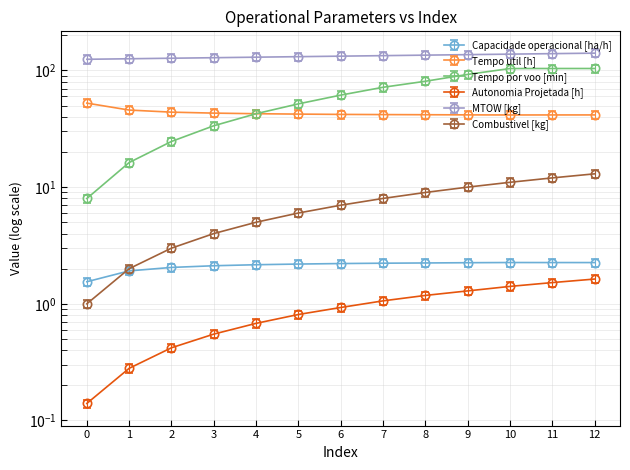

What is the minimum value shown in the chart?

0.1